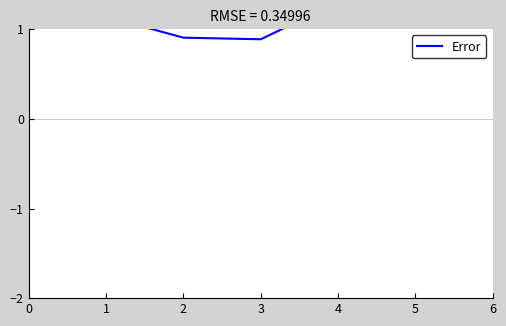

Where is the data nearest to the value 1?

2